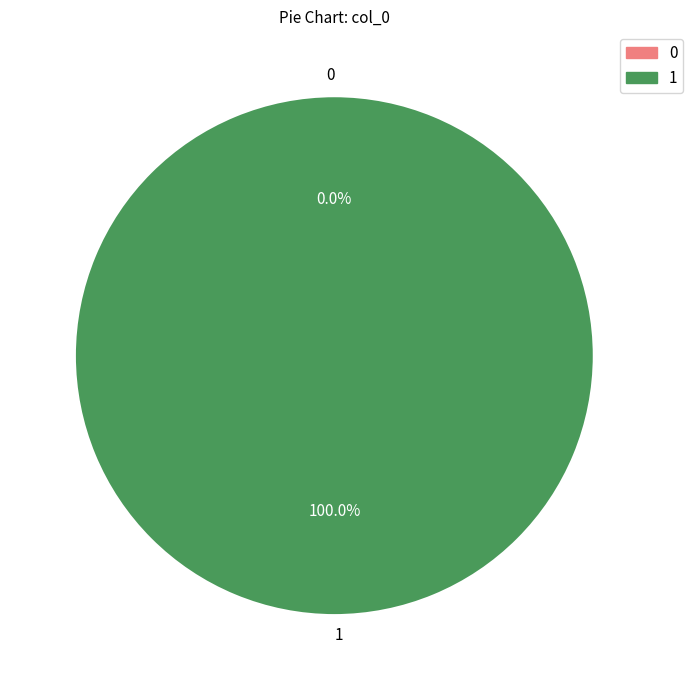

What percentage is NOT represented by 0?

100.0%